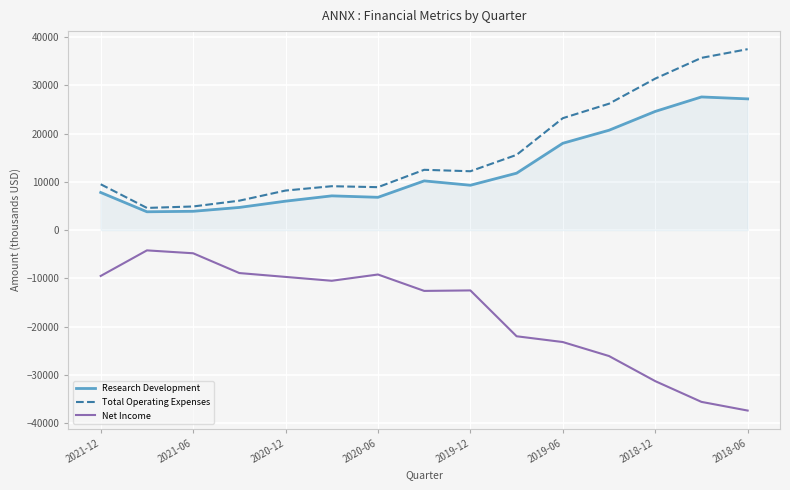

True or false: Research Development and Net Income intersect in this chart.

False